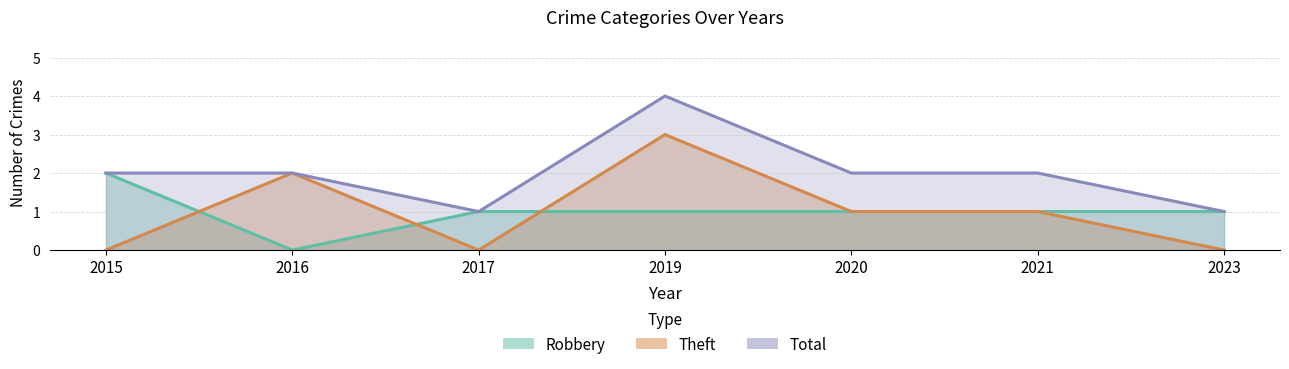

Which category has the lowest value across all series?

2016